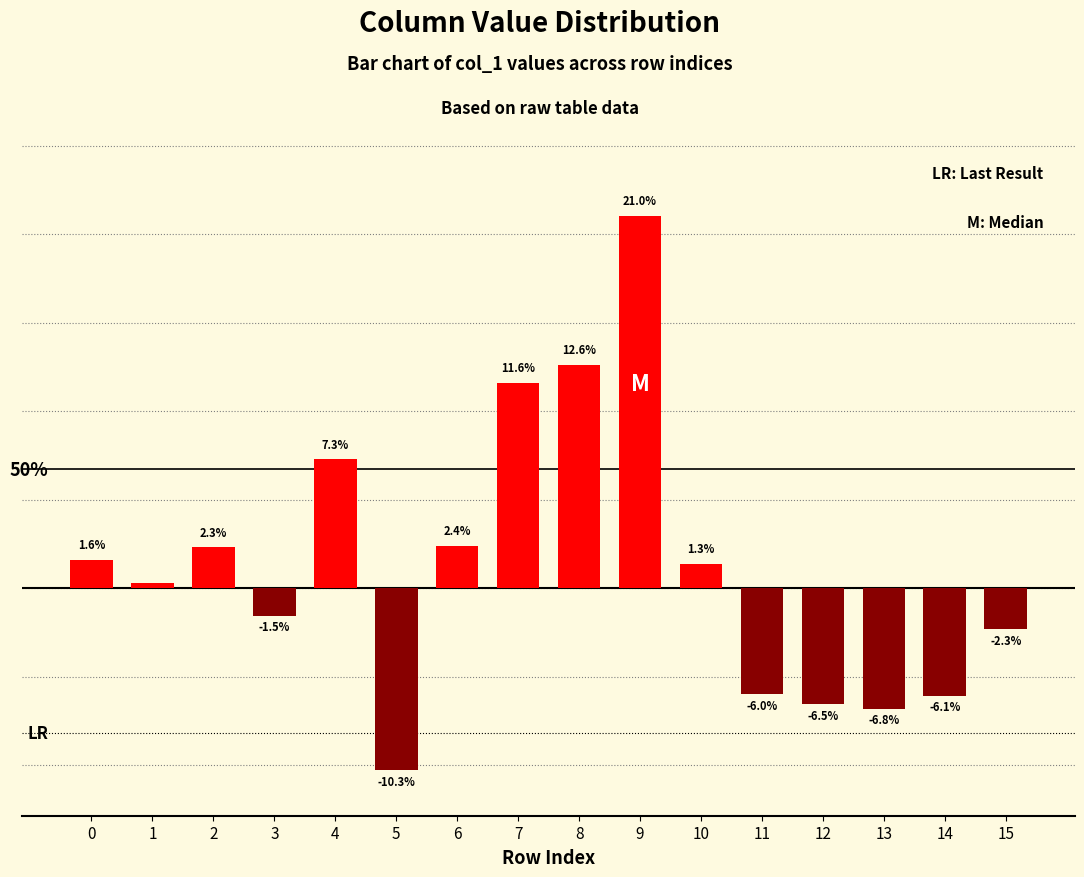

List the labels in order of value, smallest first.

5, 13, 12, 14, 11, 15, 3, 1, 10, 0, 2, 6, 4, 7, 8, 9